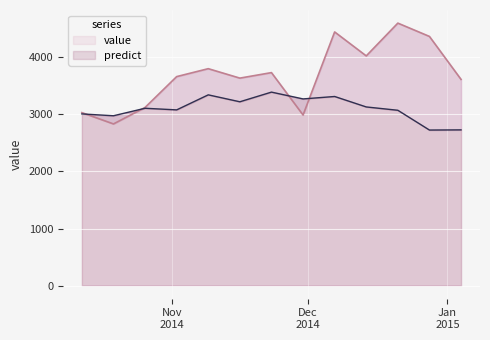

Is the value of predict_line at 5 greater than the value of value_line at 7?

Yes